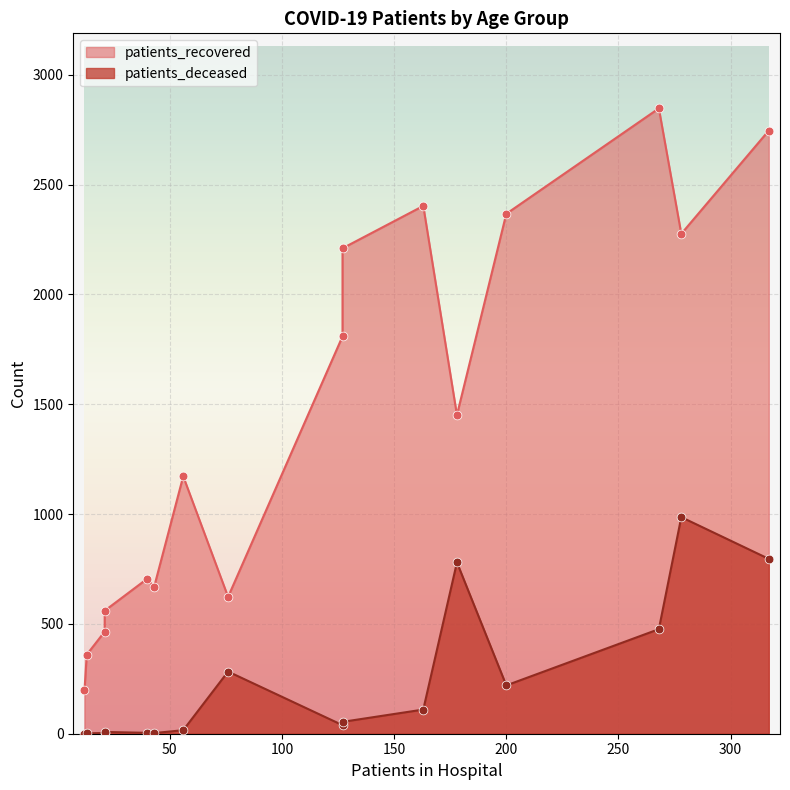

Which series reaches the minimum Y coordinate?

patients_deceased